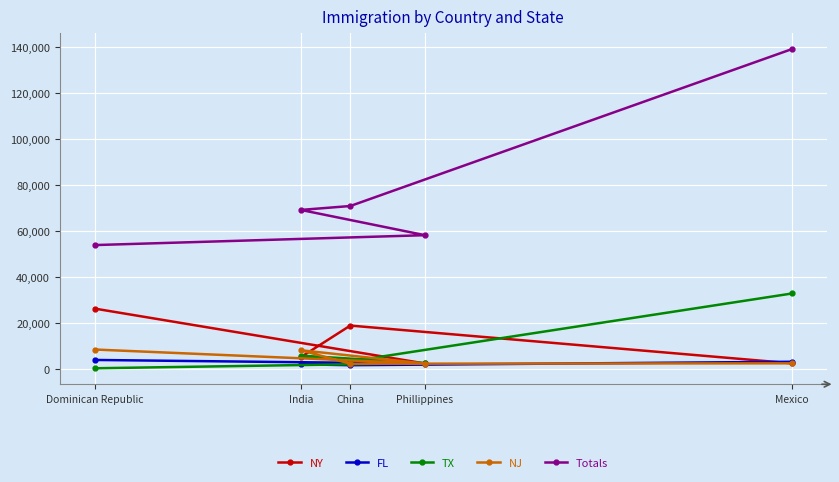

How many lines are shown in the chart?

5